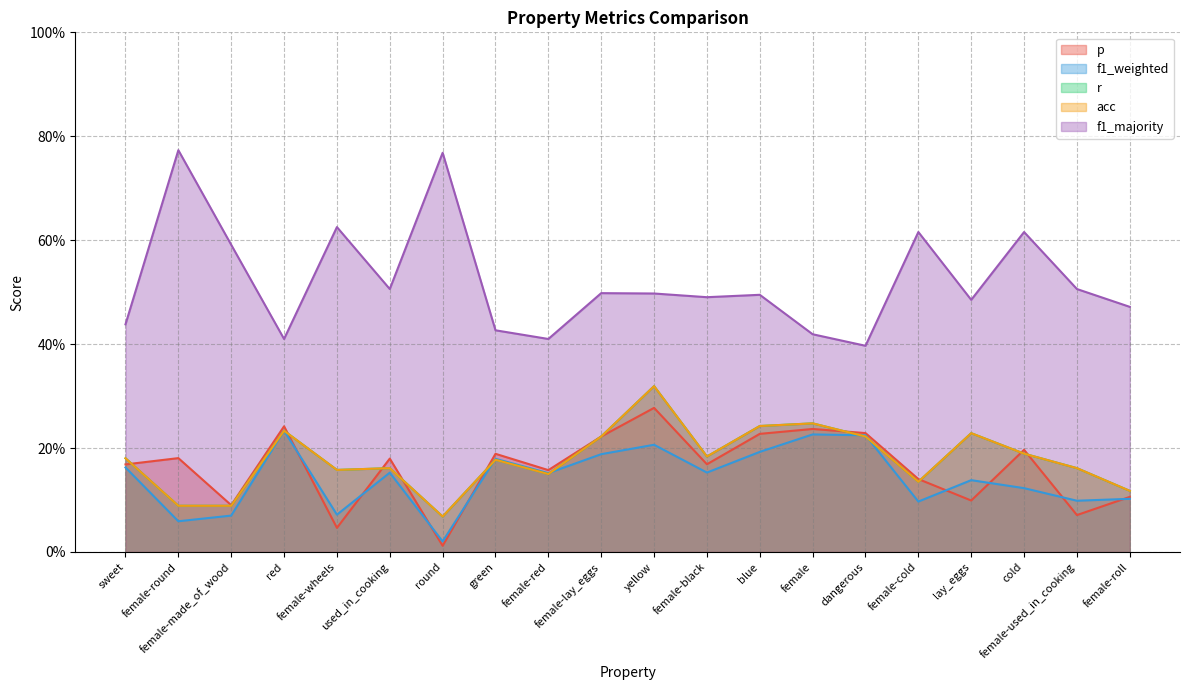

What is the difference between the maximum and minimum values in the p series?

0.3